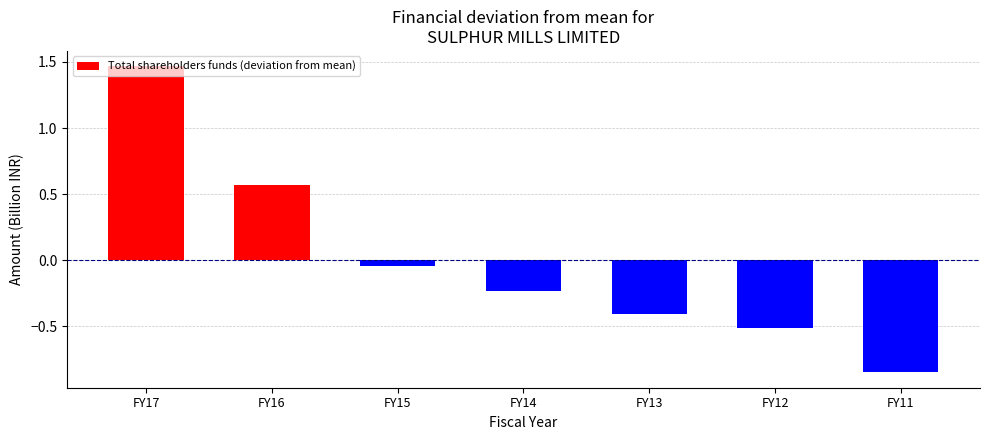

How many values are below zero?

5